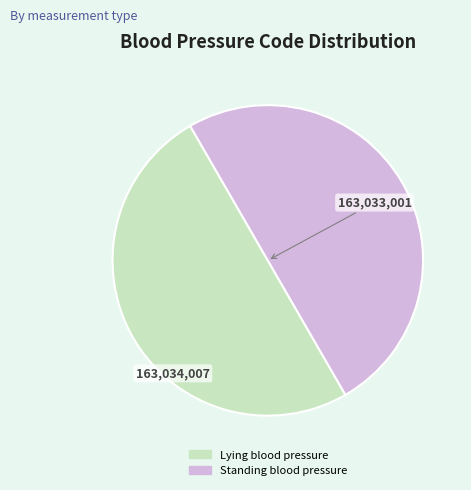

What is the ratio of the value at Lying blood pressure to the value at Standing blood pressure?

1.0